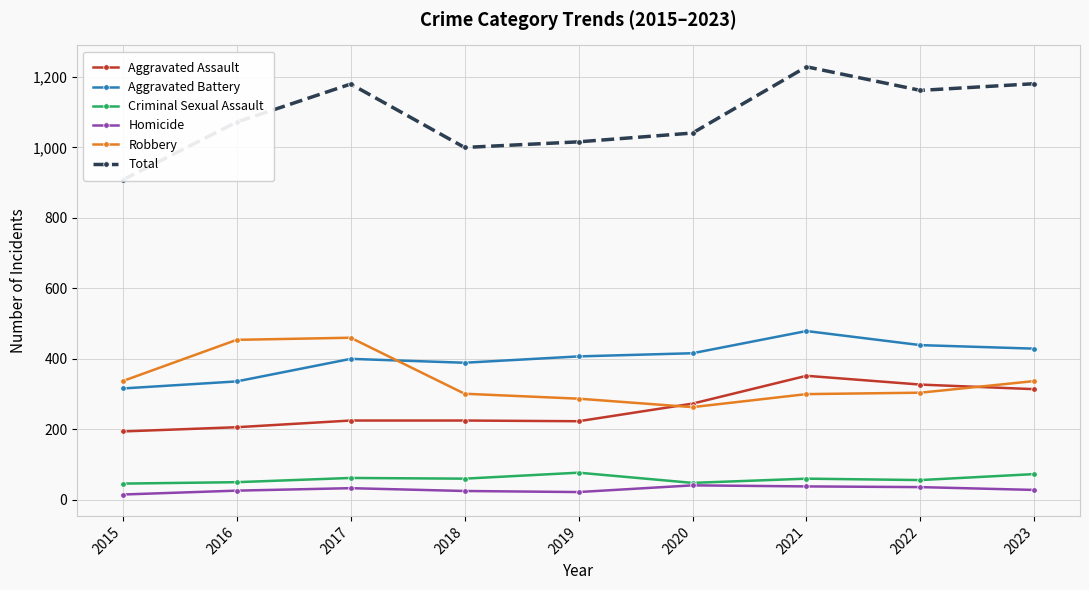

What is the total value across all series at 2018?

2000